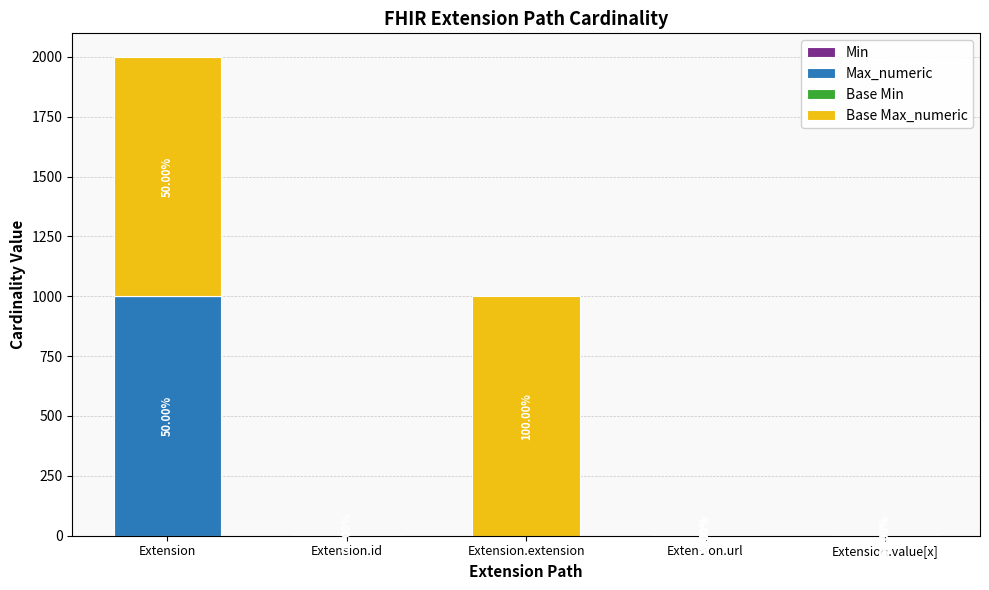

Are the bars grouped side by side (vs. stacked)?

No